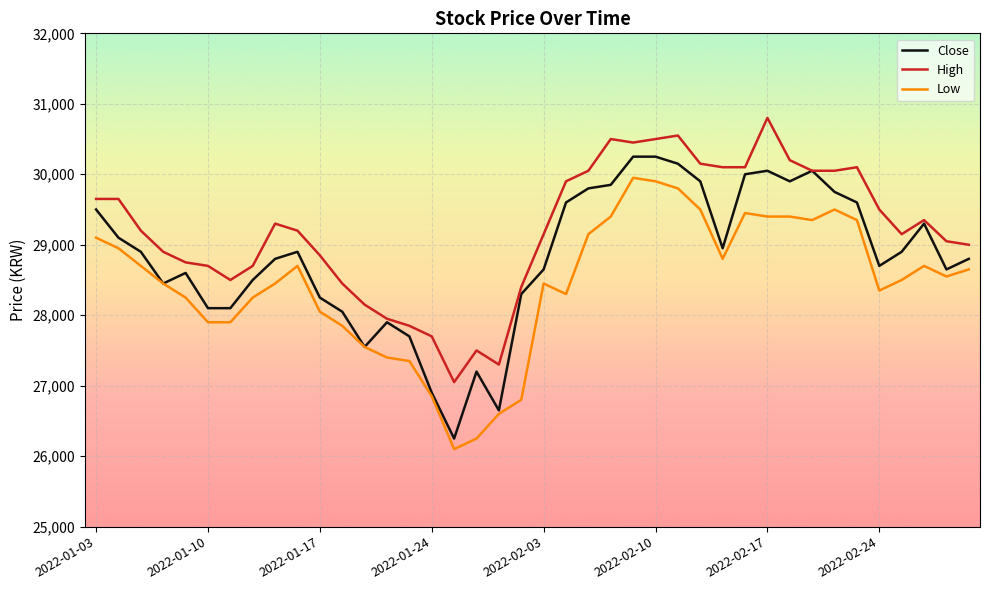

What is the smallest value displayed?

26100